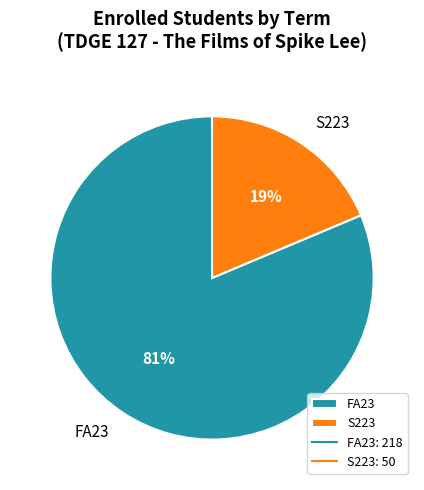

To the nearest percent, what is the combined percentage of FA23 and S223?

100%